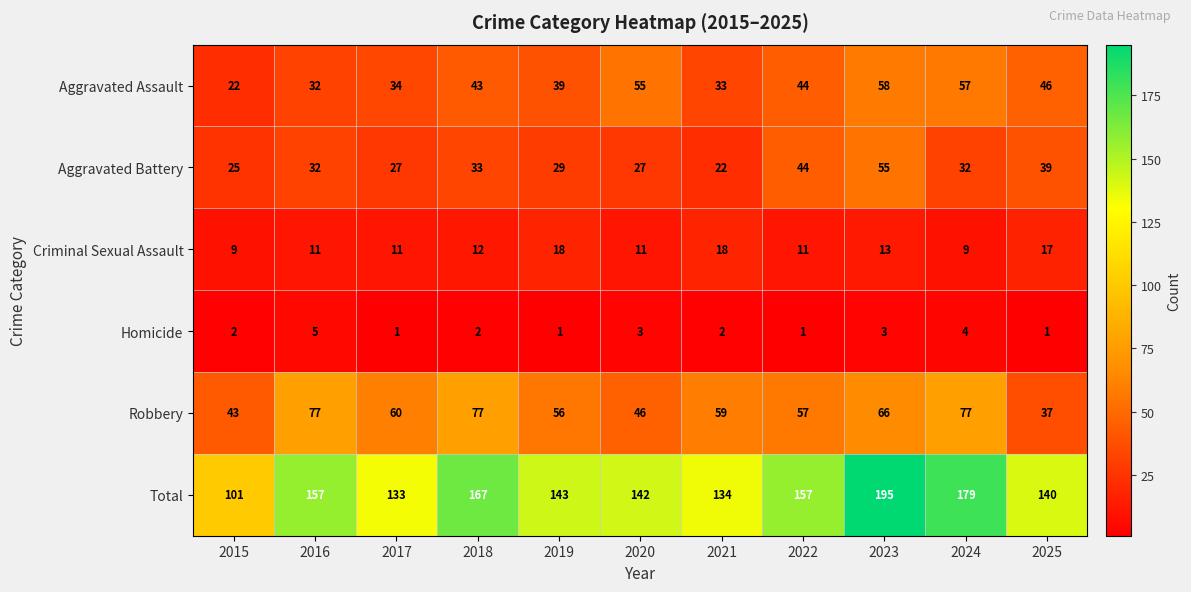

Is it true that Total equals 195 at 2023?

True